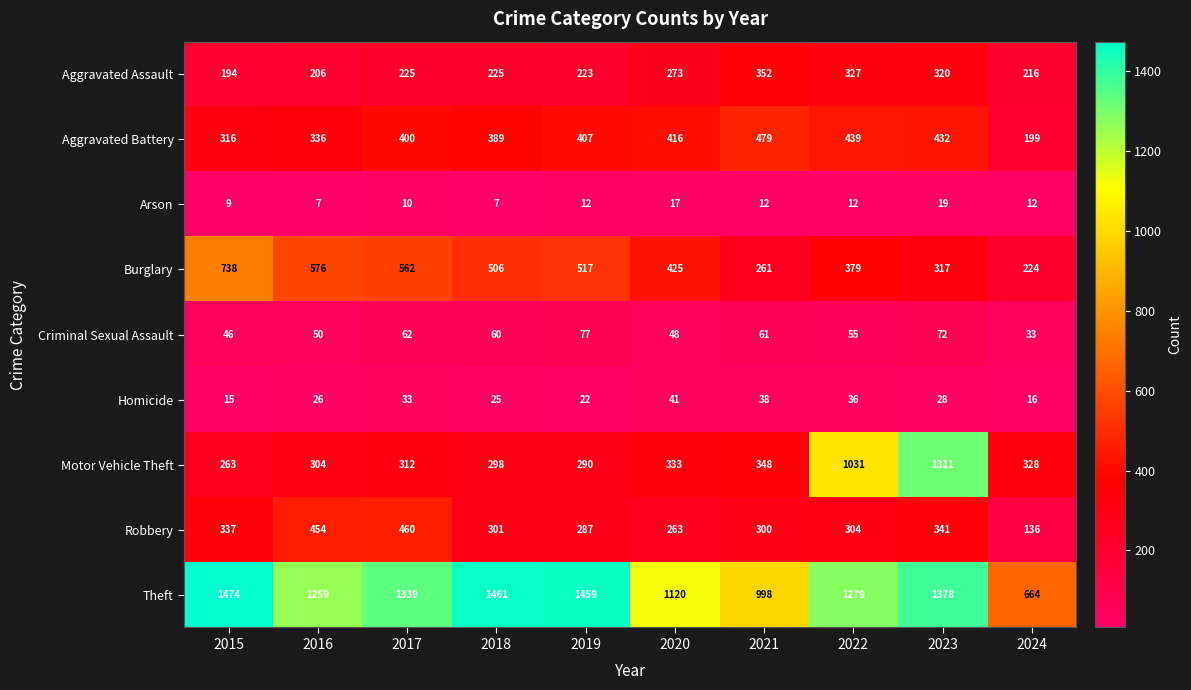

What is the difference between the Aggravated Assault values at 2015 and 2016?

12